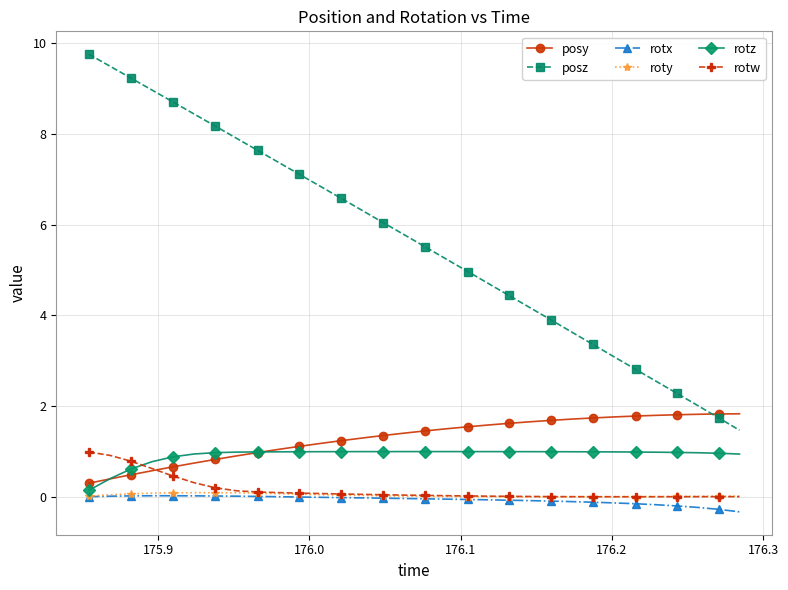

What is the minimum value shown in the chart?

-0.3